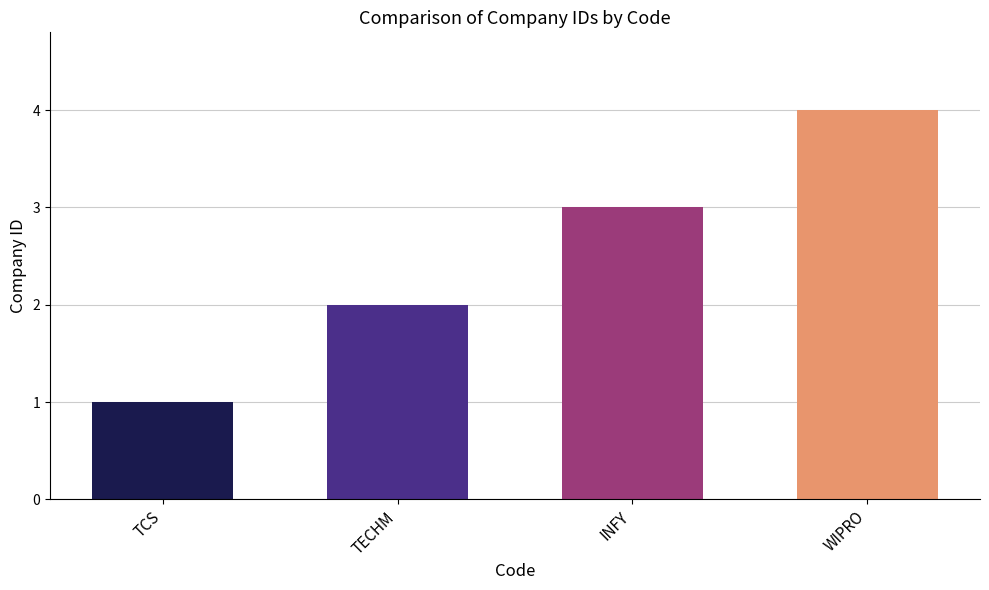

The value at WIPRO is 6. True or false?

False